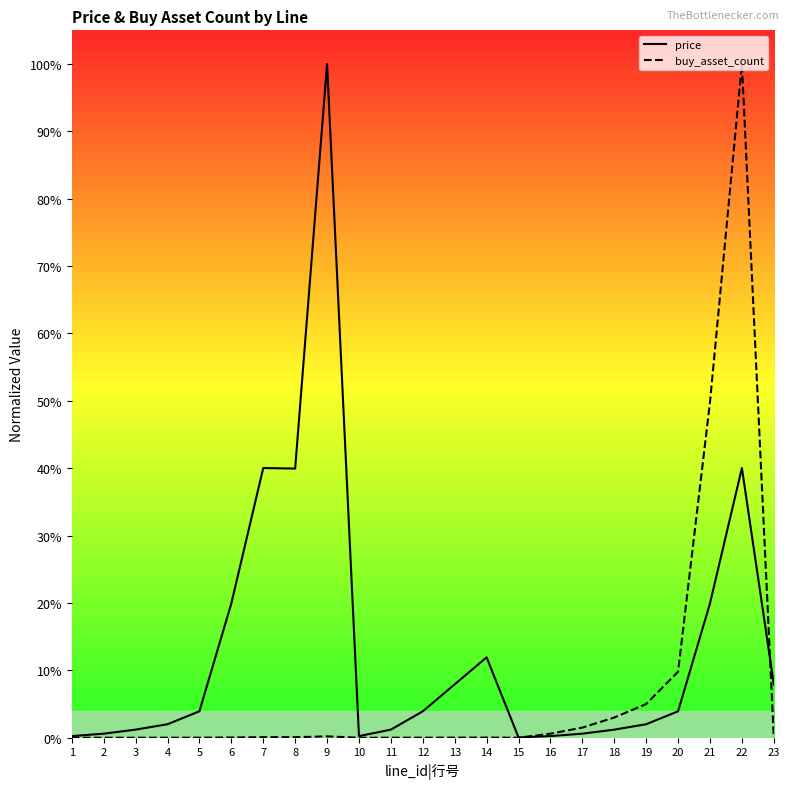

What is the difference between the second highest and second lowest values in the buy_asset_count series?

0.5